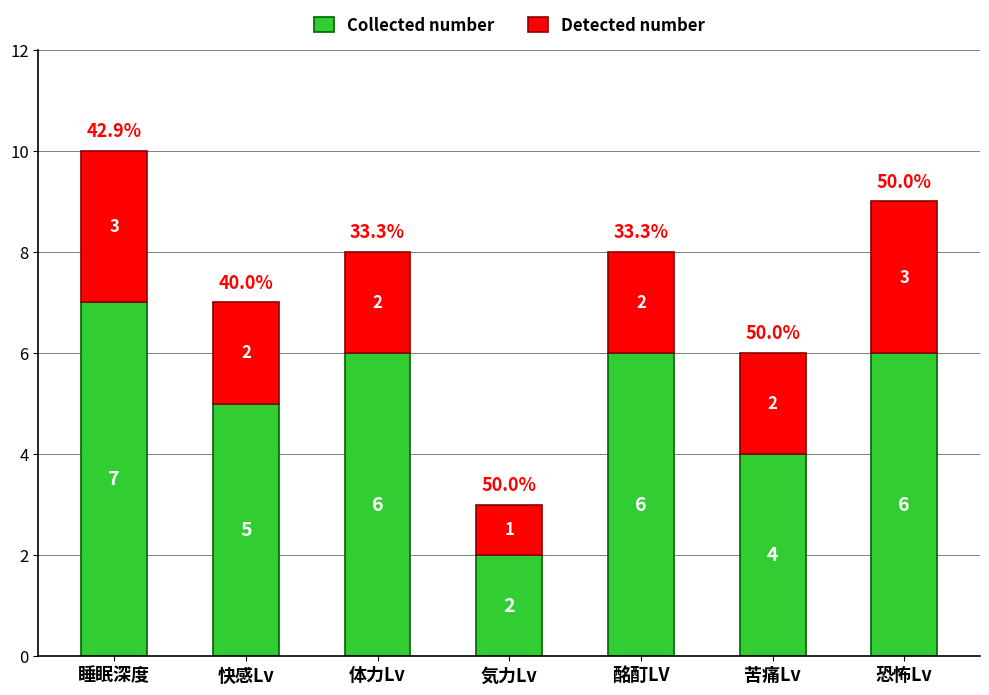

Where is Collected number nearest to the value 4?

苦痛Lv